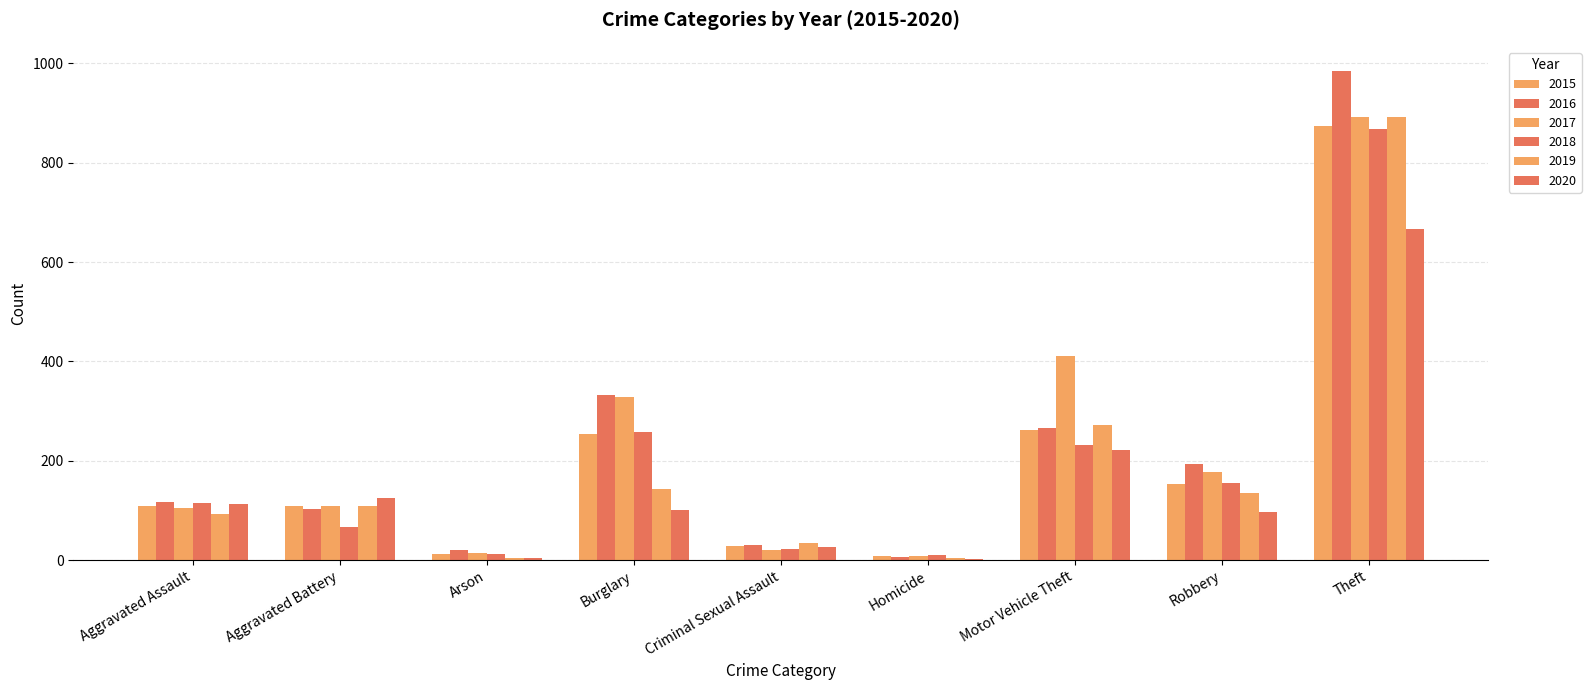

Where is 2016 nearest to the value 495?

Burglary